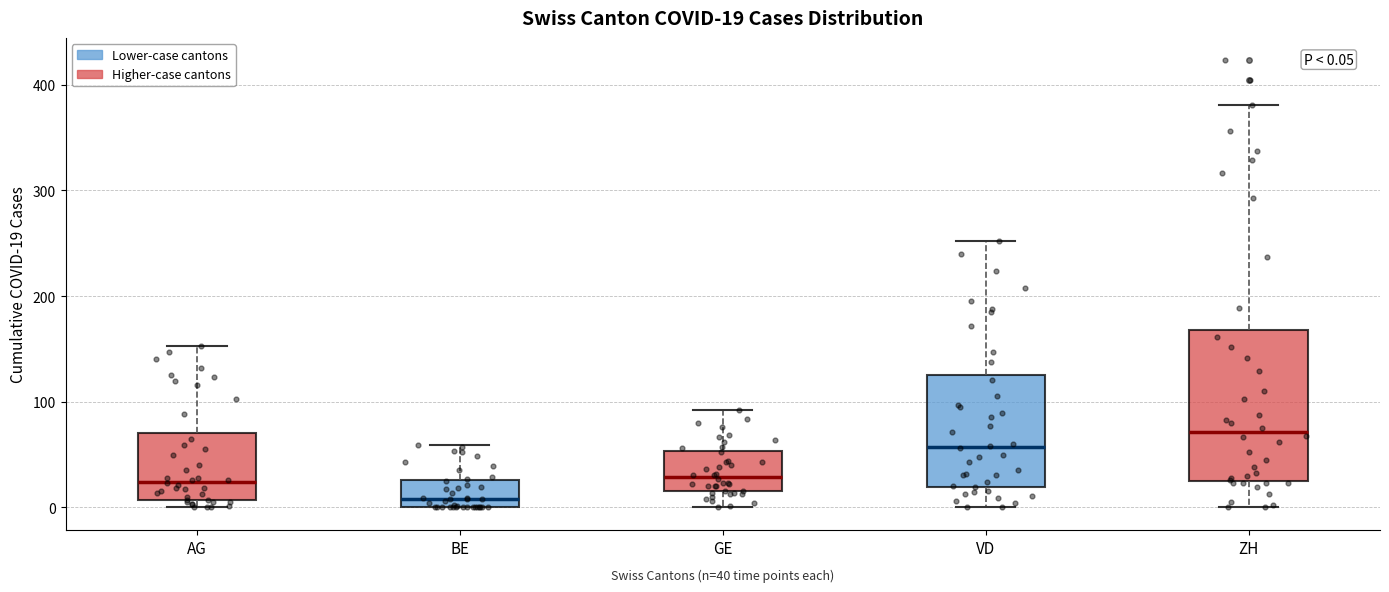

Which box's median line is the highest?

ZH